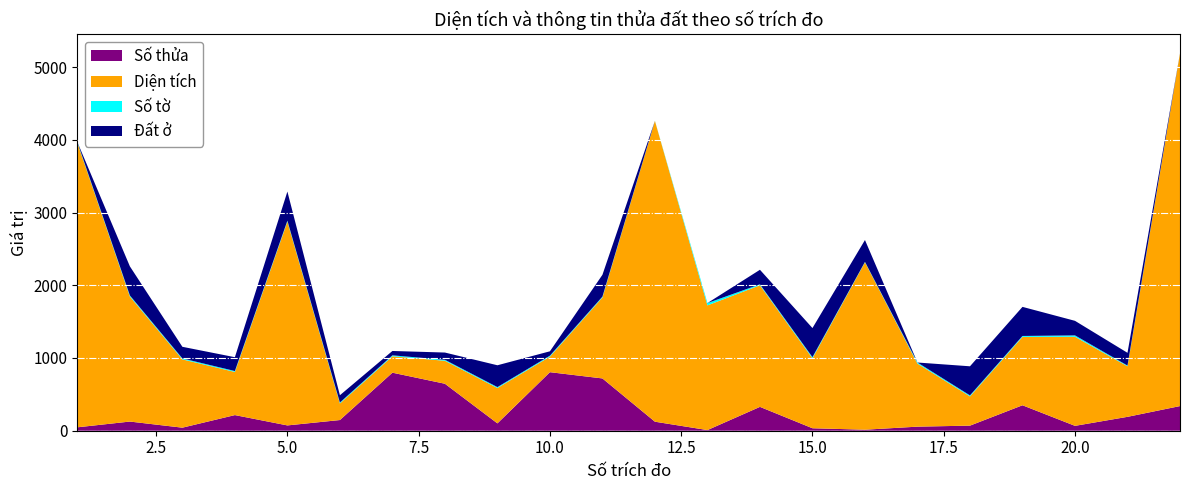

Reading left to right, list all the values displayed in this chart.

Số thửa: 47.0	126.0	42.0	215.0	73.0	147.0	798.0	646.0	101.0	805.0	719.0	124.0	9.0	328.0	34.0	14.0	56.0	70.0	350.0	67.0	191.0	339.0
Diện tích: 3912.0	1719.2	939.0	592.9	2802.7	228.0	225.6	316.0	486.0	214.1	1113.0	4136.0	1714.3	1672.1	961.7	2302.1	866.9	402.0	940.0	1225.0	695.2	4848.9
Số tờ: 10.0	15.0	13.0	13.0	13.0	13.0	13.0	13.0	13.0	13.0	12.0	2.0	32.0	13.0	16.0	6.0	15.0	14.0	13.0	19.0	10.0	2.0
Đất ở: 0.0	400.0	160.0	190.0	400.0	100.0	60.0	100.0	300.0	60.0	300.0	0.0	0.0	200.0	400.0	300.0	0.0	400.0	400.0	200.0	175.0	0.0